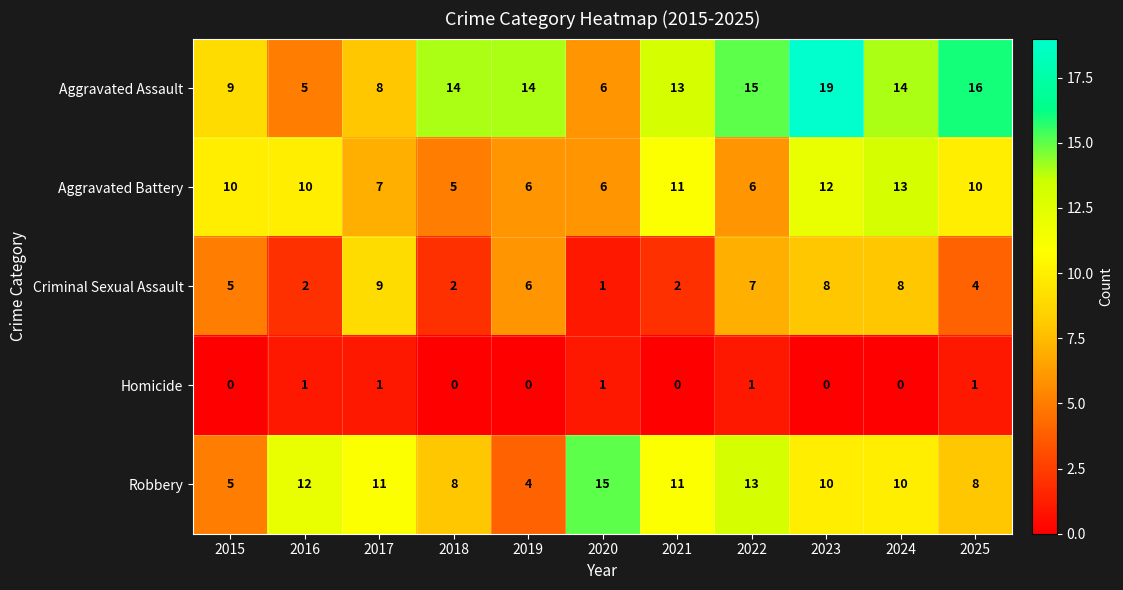

What is the highest value of the Aggravated Battery series?

13